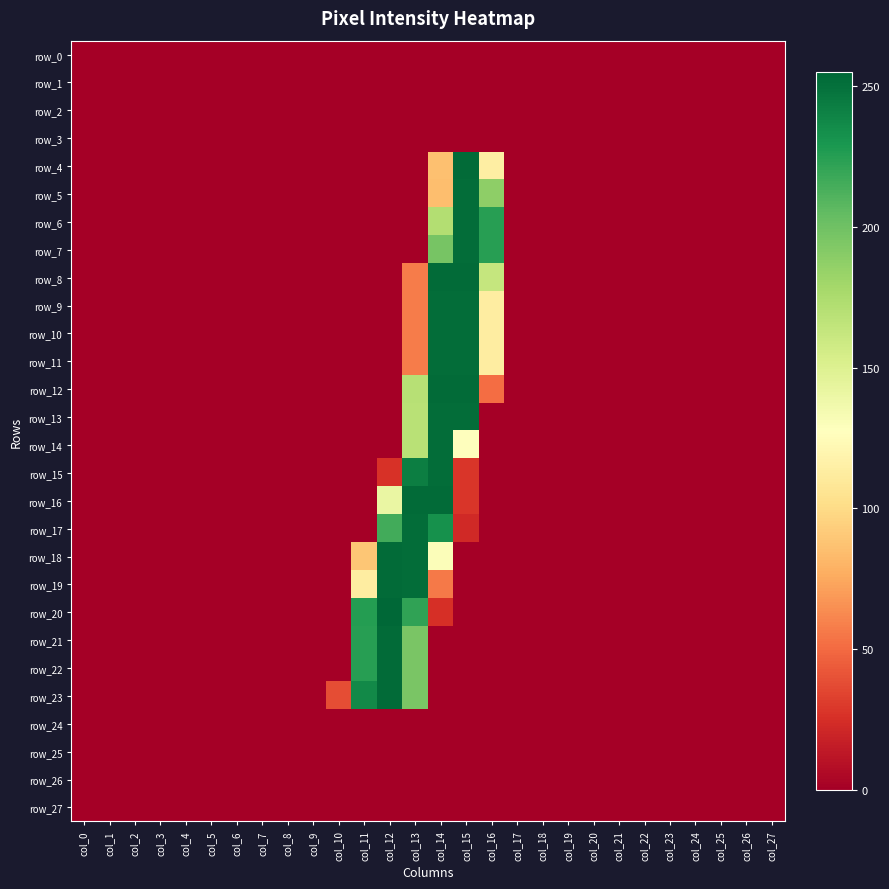

Is the value of row_27 at col_16 greater than the value of row_2 at col_19?

No